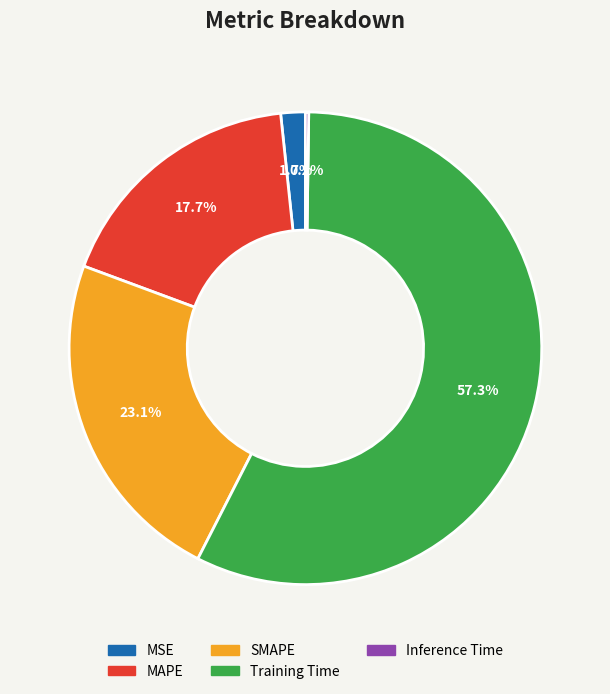

Which has a higher value, MAPE or MSE?

MAPE